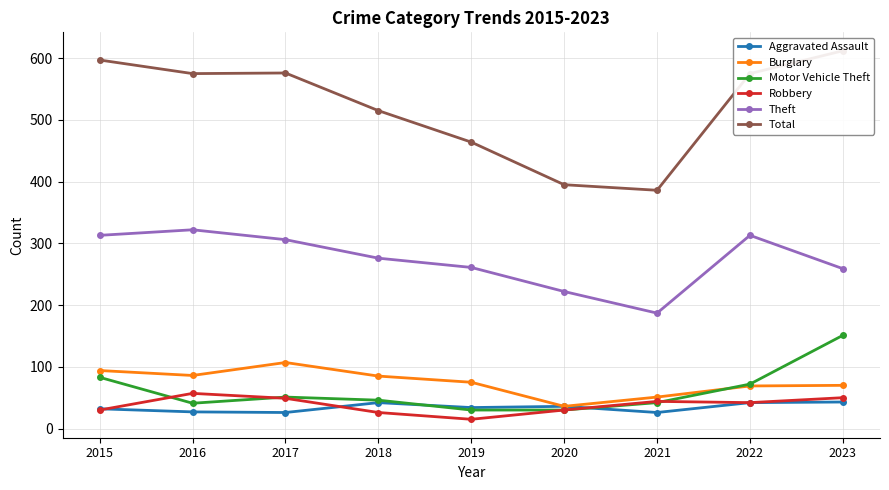

Reading left to right, what are all the values shown in this chart?

Aggravated Assault: 2015=32	2016=27	2017=26	2018=42	2019=34	2020=36	2021=26	2022=42	2023=43
Burglary: 2015=94	2016=86	2017=107	2018=85	2019=75	2020=36	2021=51	2022=69	2023=70
Motor Vehicle Theft: 2015=83	2016=41	2017=51	2018=46	2019=30	2020=30	2021=42	2022=72	2023=151
Robbery: 2015=30	2016=57	2017=49	2018=26	2019=15	2020=30	2021=44	2022=42	2023=50
Theft: 2015=313	2016=322	2017=306	2018=276	2019=261	2020=222	2021=187	2022=313	2023=259
Total: 2015=597	2016=575	2017=576	2018=515	2019=464	2020=395	2021=386	2022=575	2023=612